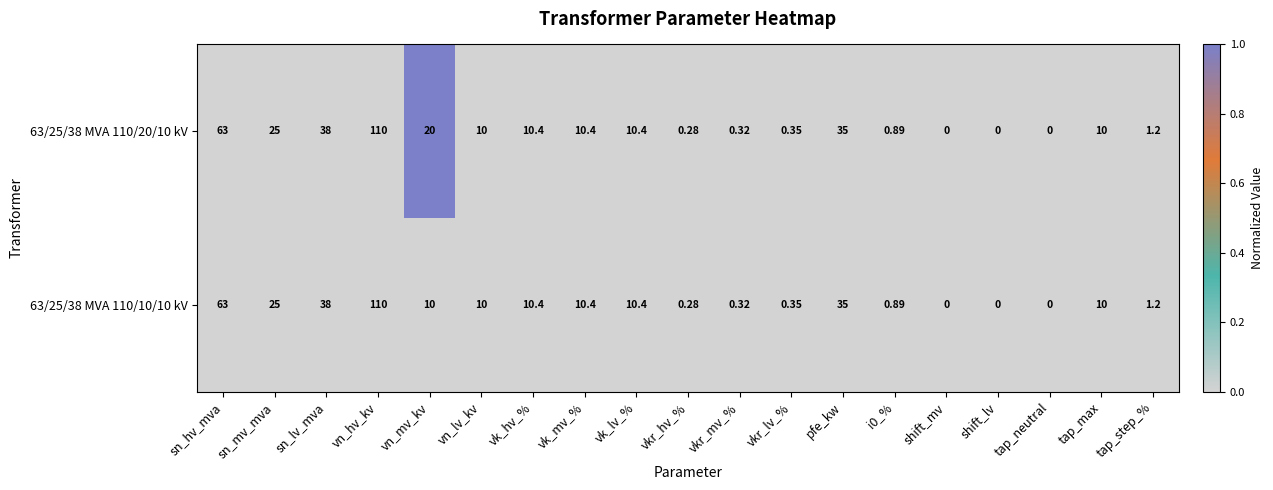

At which category is the sum across all series the highest?

vn_hv_kv